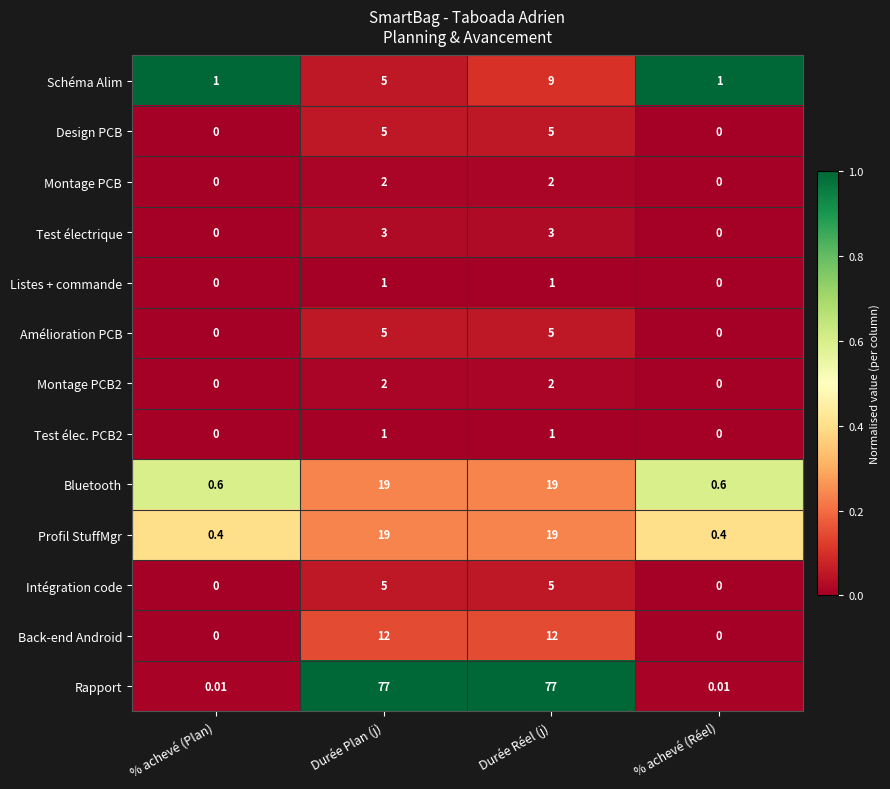

Between Durée Réel (j) and % achevé (Réel), which series saw the biggest shift?

Rapport